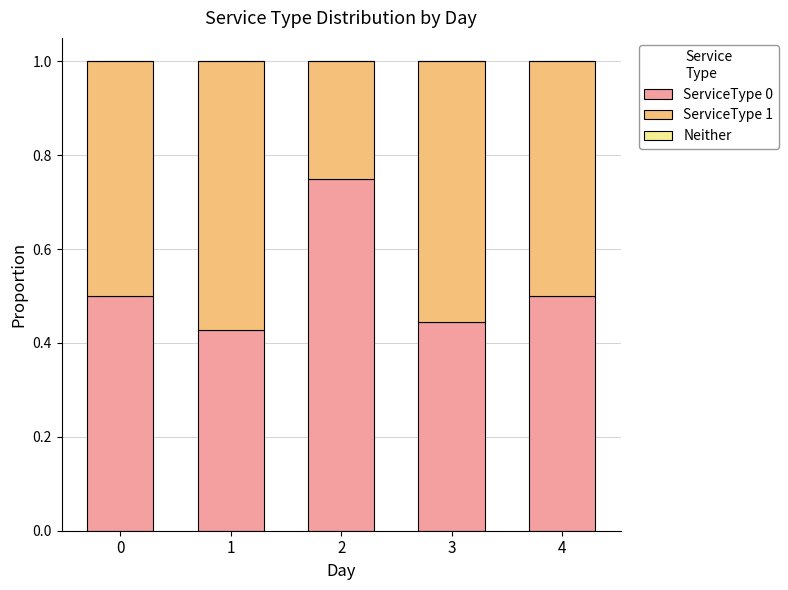

How many ServiceType 0 values are between 0 and 1?

5